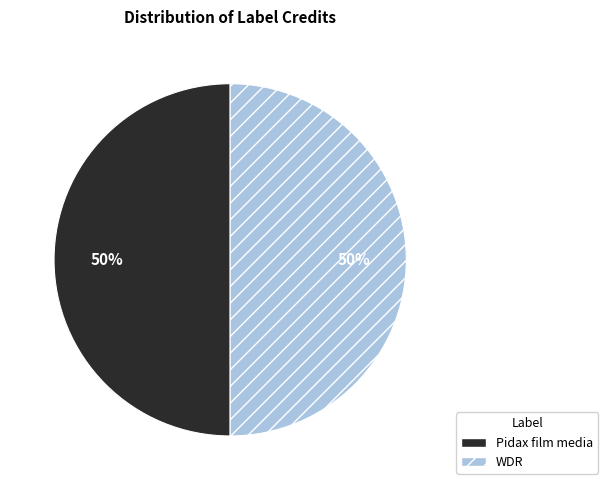

To the nearest percent, what percentage of the pie is Pidax film media?

50%